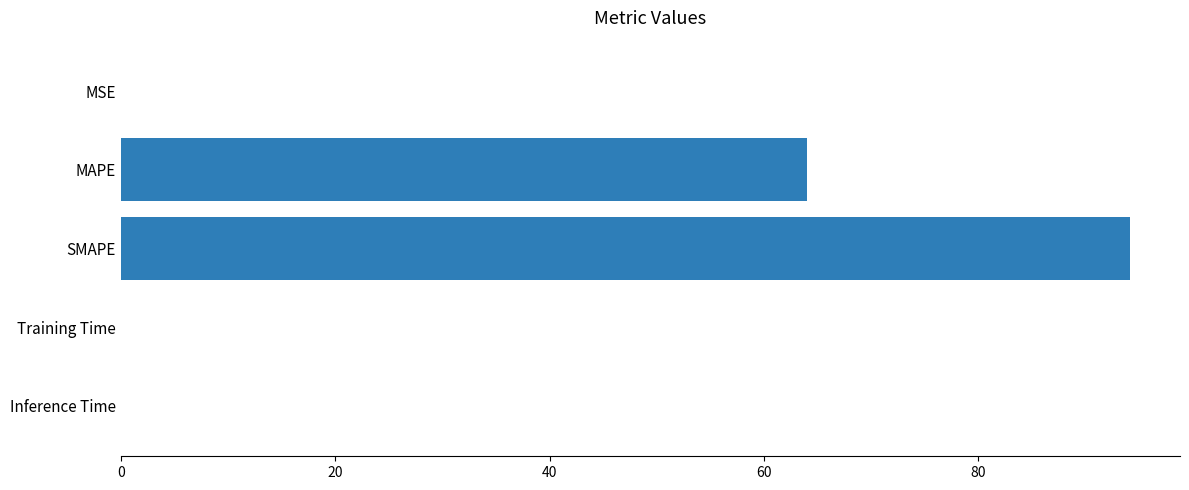

What is the sum of all values?

158.2